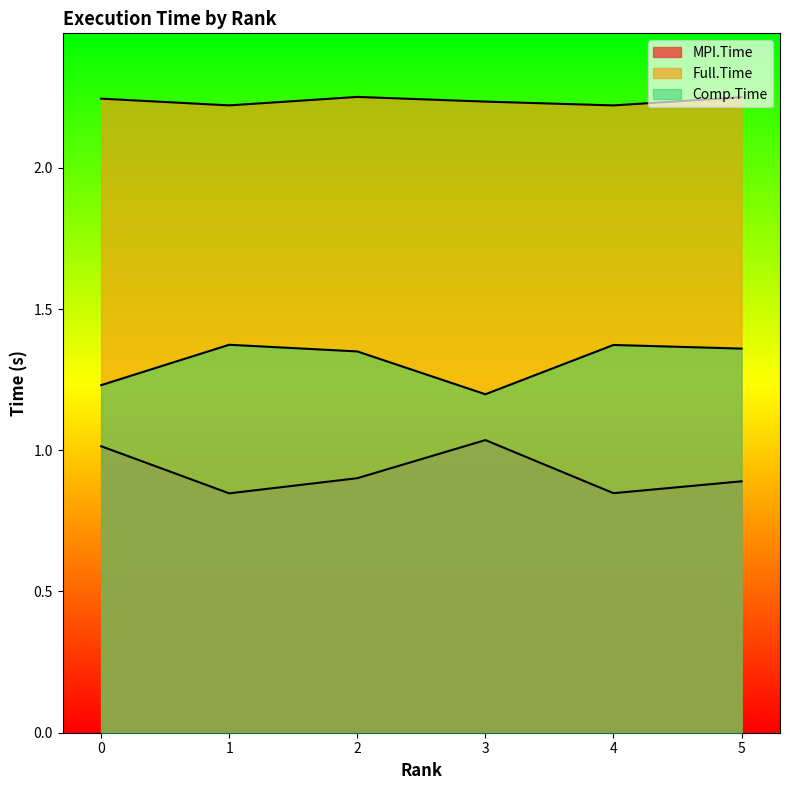

What are all the series names shown in the legend?

MPI.Time, Full.Time, Comp.Time